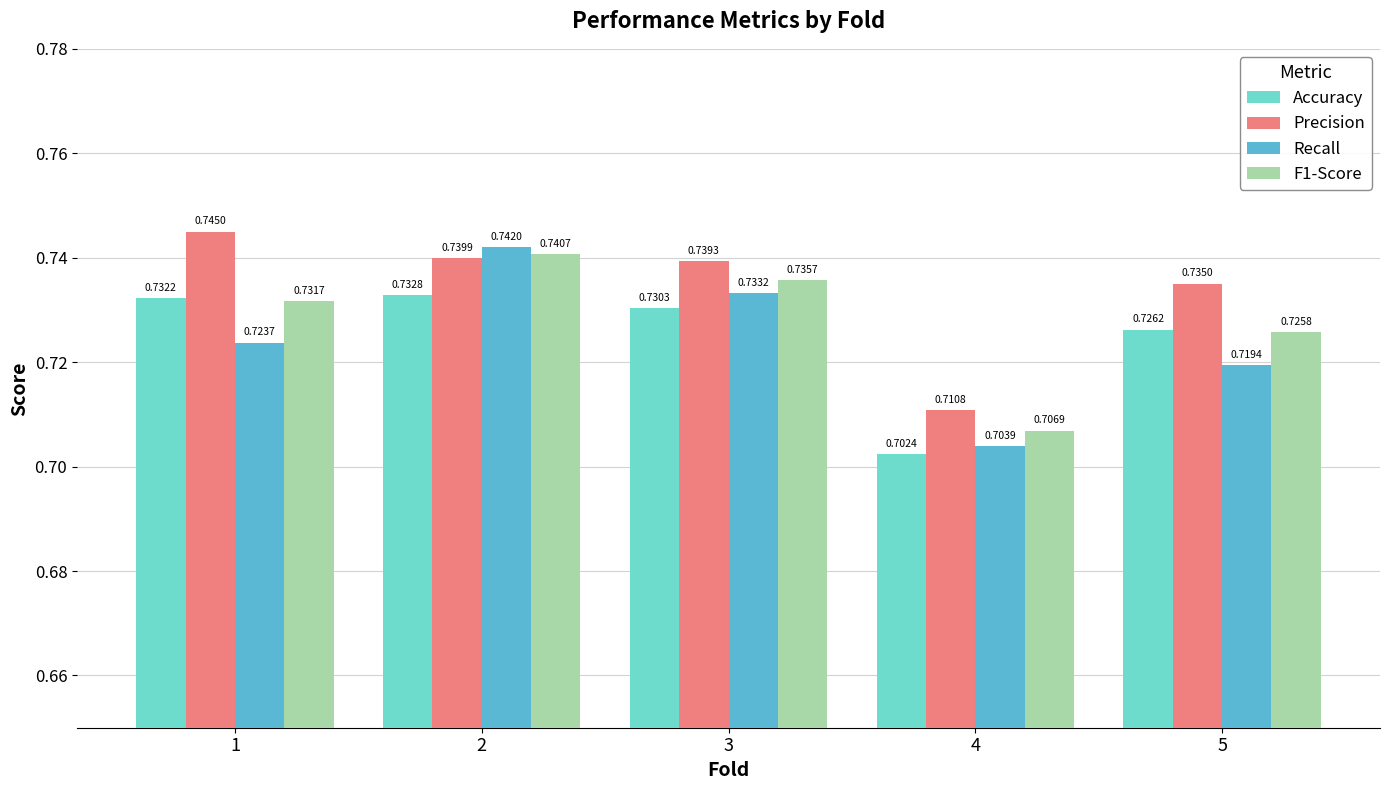

At which category does the chart reach its minimum across all series?

4